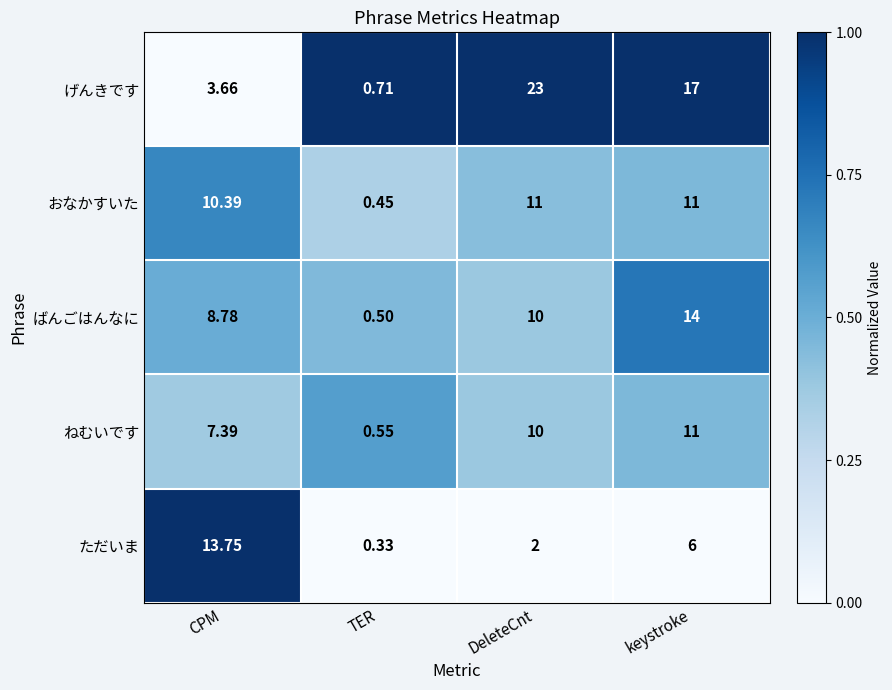

Between CPM and DeleteCnt, which series saw the biggest shift?

げんきです